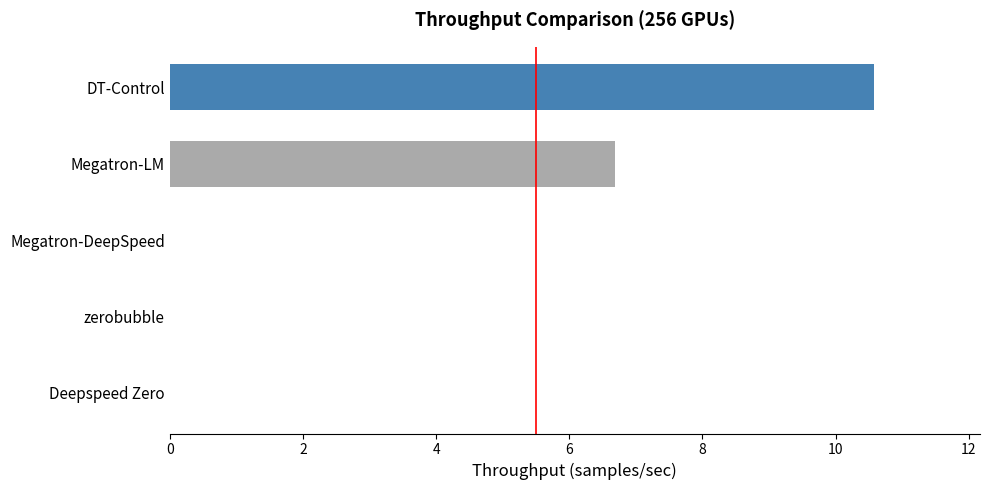

Are the bars horizontal?

Yes